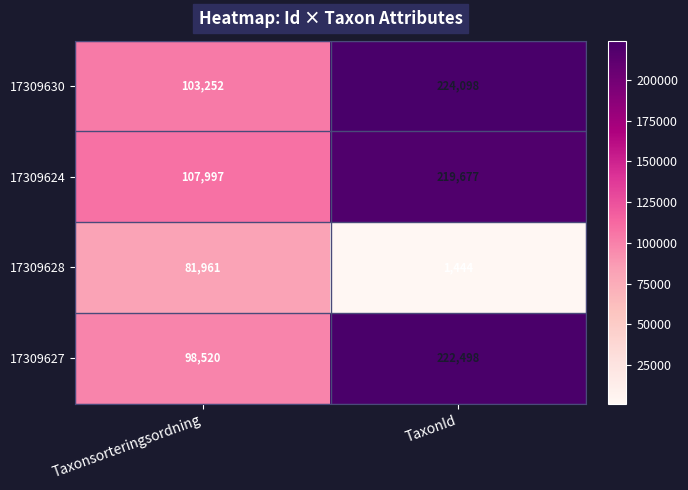

Reading left to right, extract all data points from this chart.

17309630: 103252	224098
17309624: 107997	219677
17309628: 81961	1444
17309627: 98520	222498